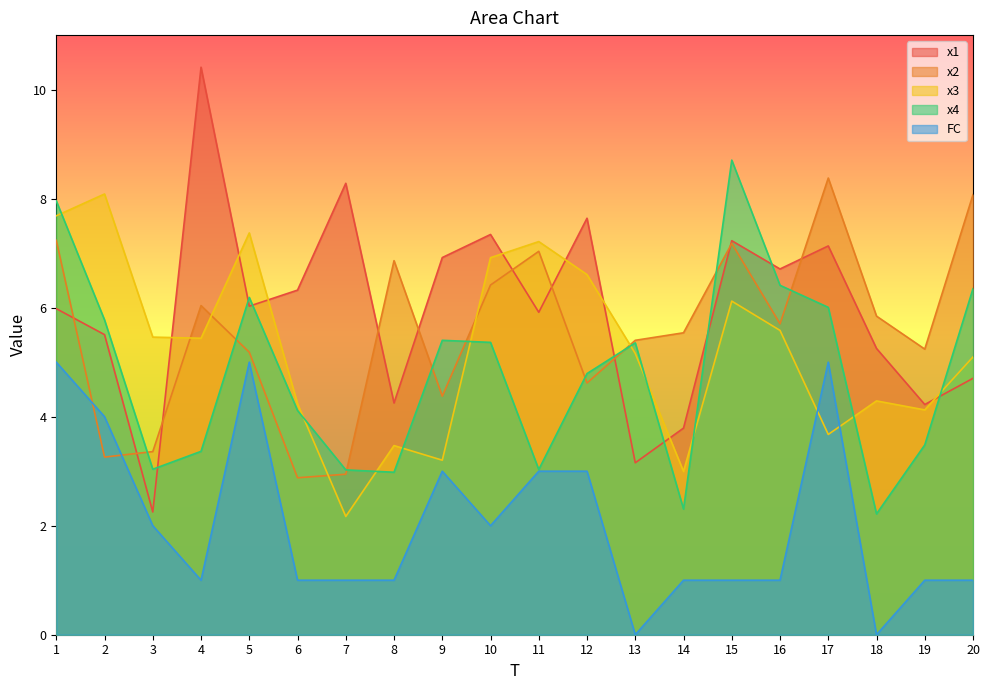

What is the difference between the maximum and minimum values in the x4 series?

6.5